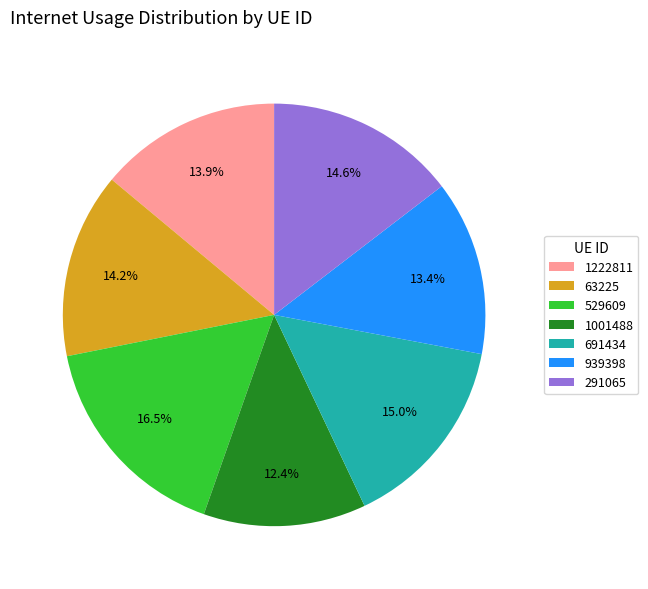

What is the ratio of the value at 691434 to the value at 63225?

1.1